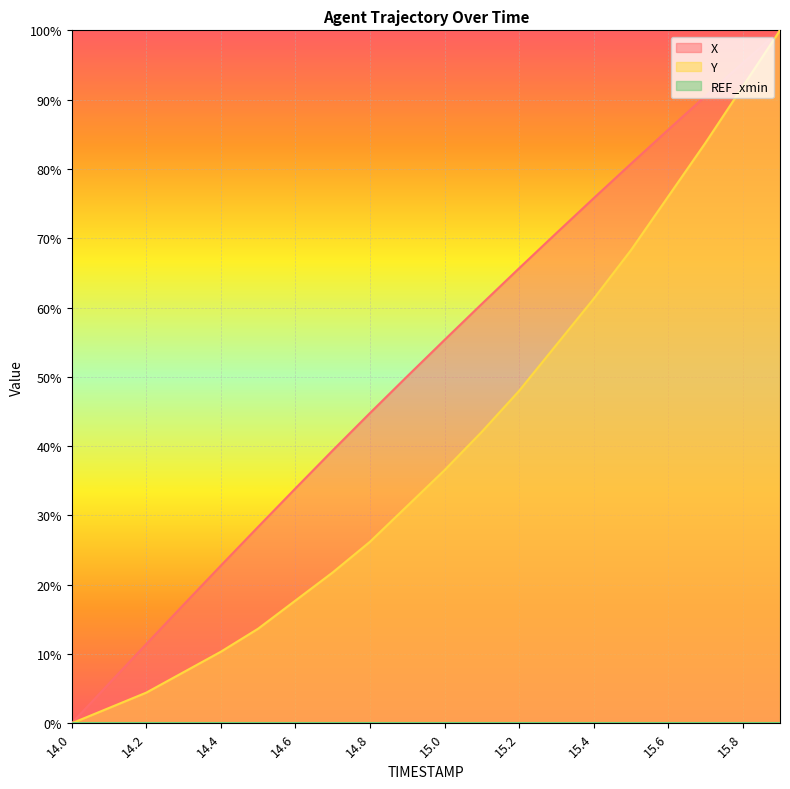

Which series has the largest total across all categories?

X